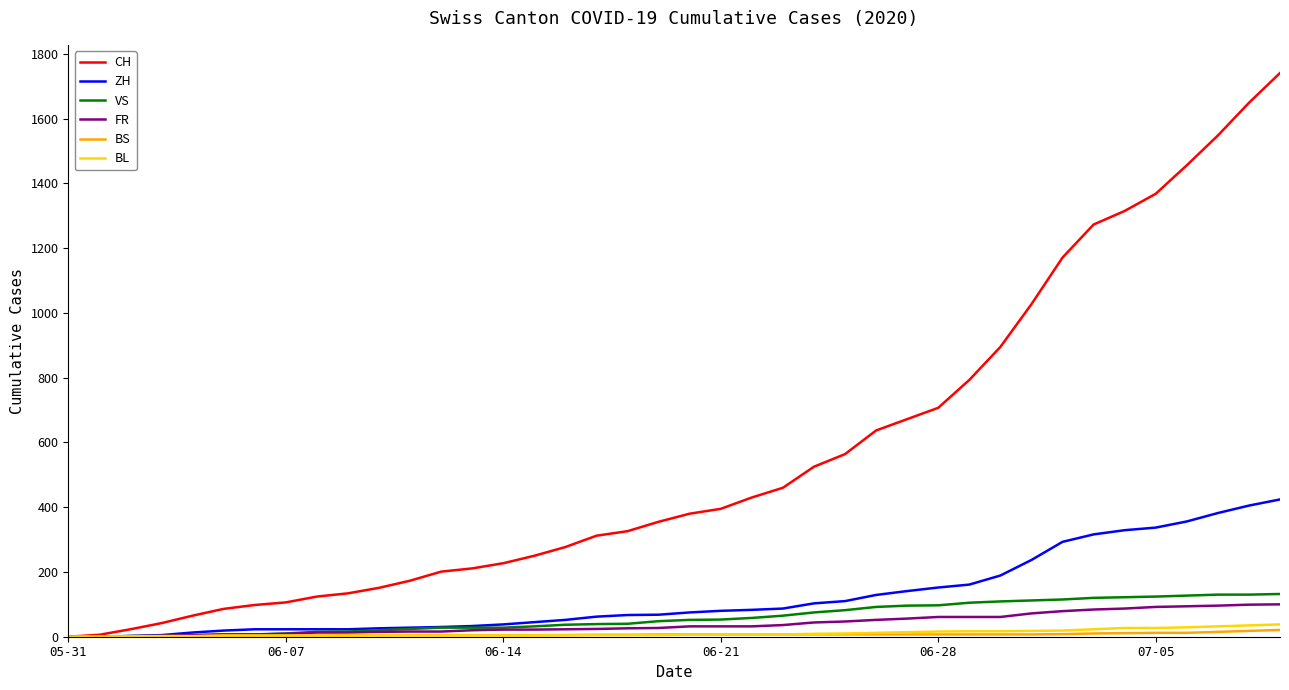

What is the greatest value displayed?

1741